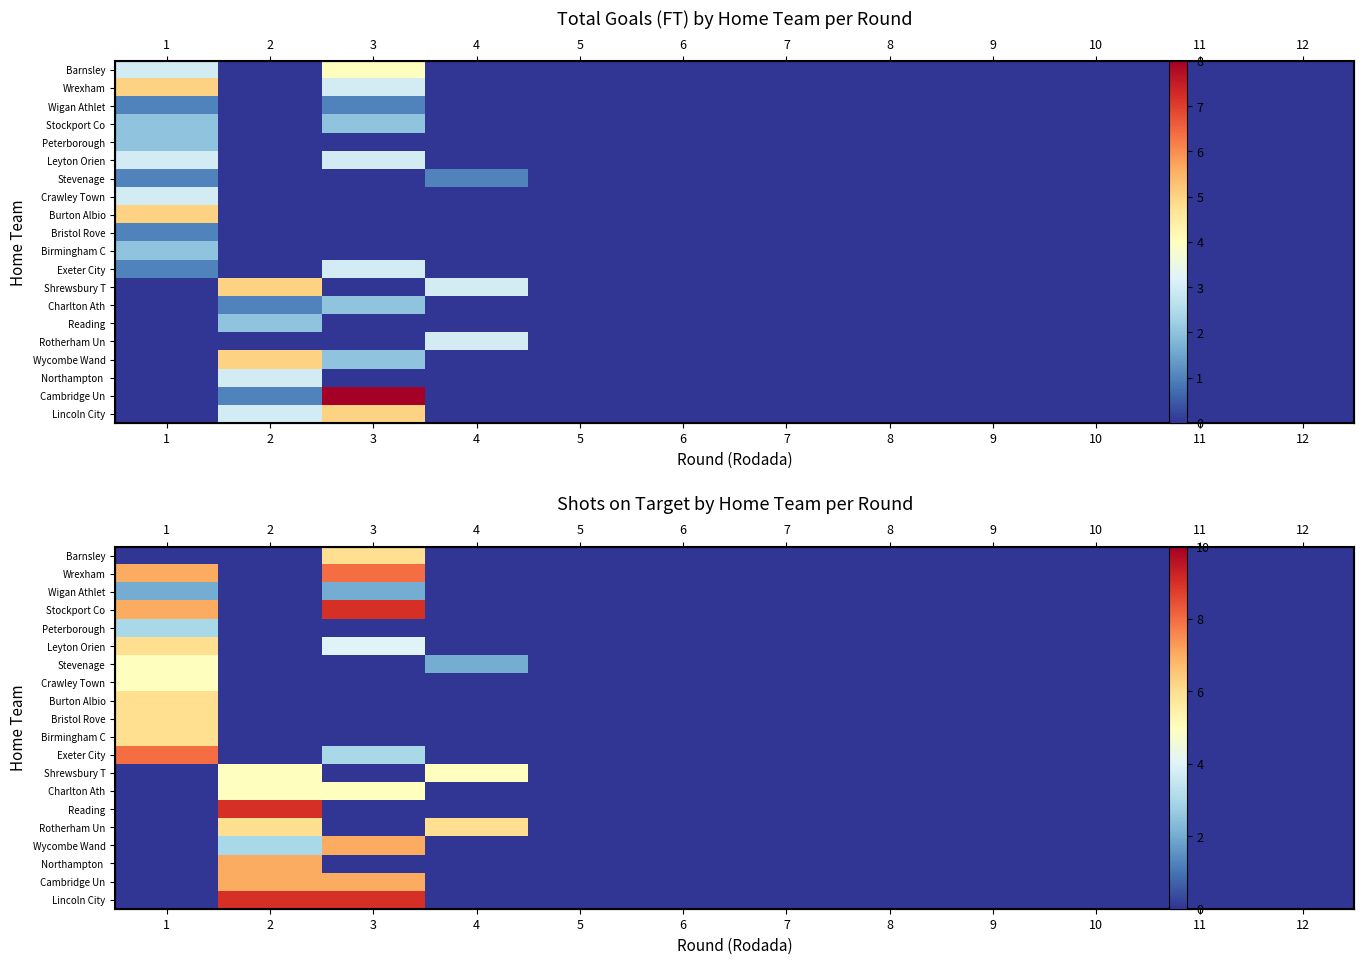

How many values in Cambridge Un are above zero?

2